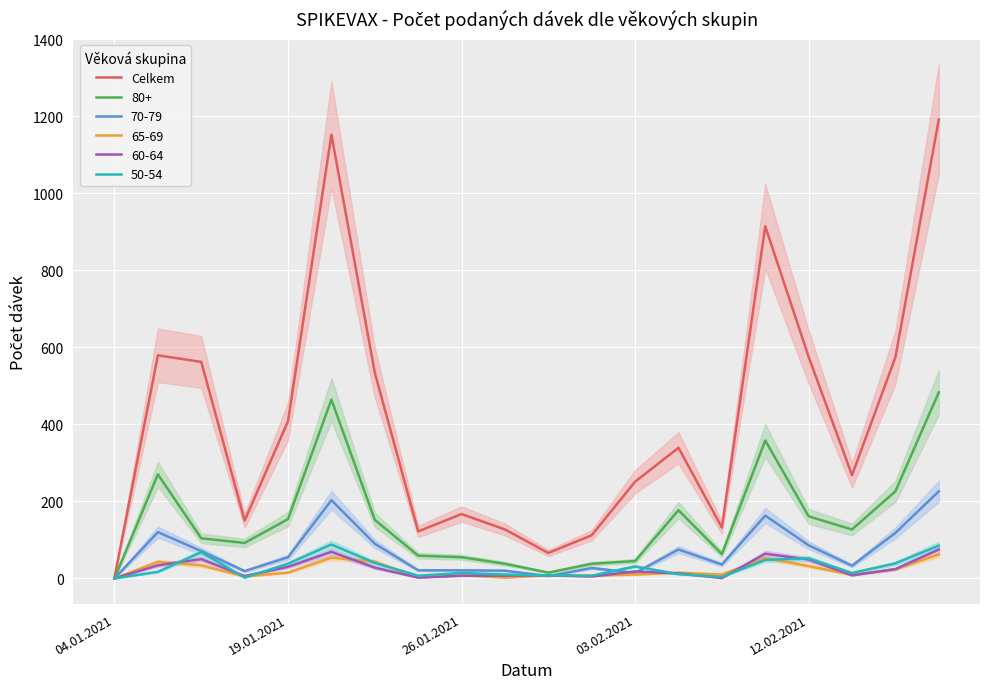

Which category has the lowest value across all series?

04.01.2021